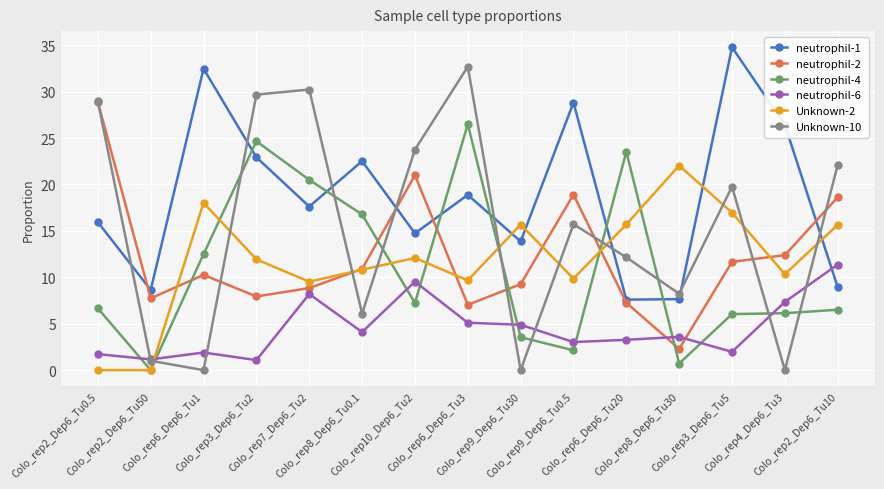

What is the highest value of the neutrophil-4 series?

26.5